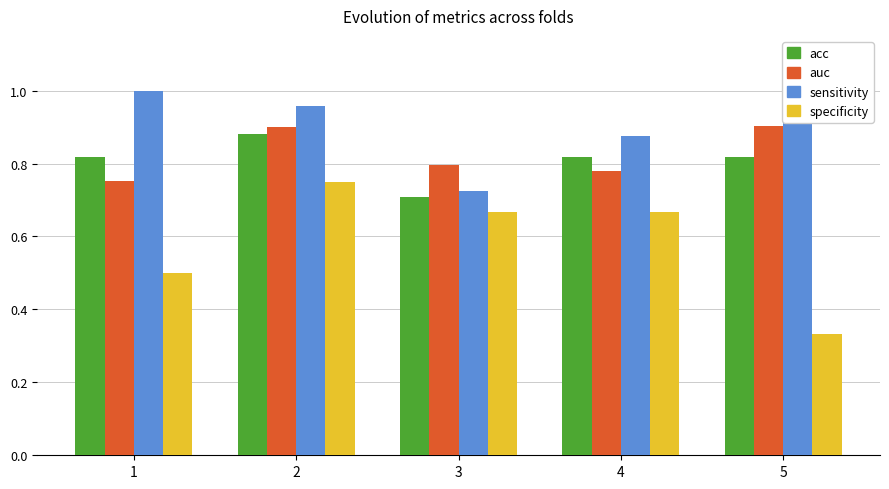

What is the difference between the highest and lowest values at 2?

0.2